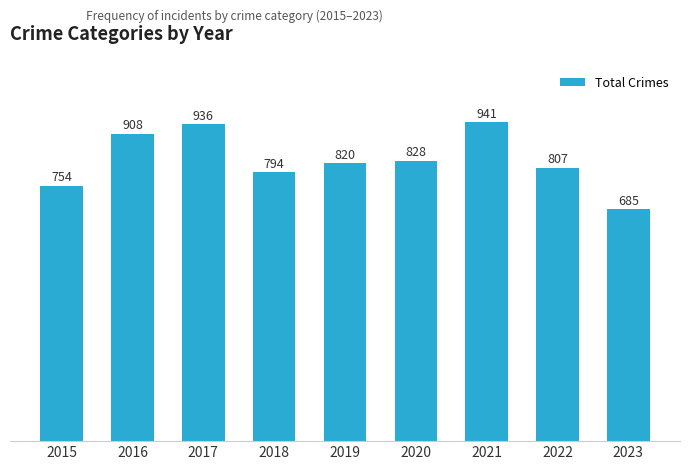

What value does the data have at 2018, to the nearest 50?

800